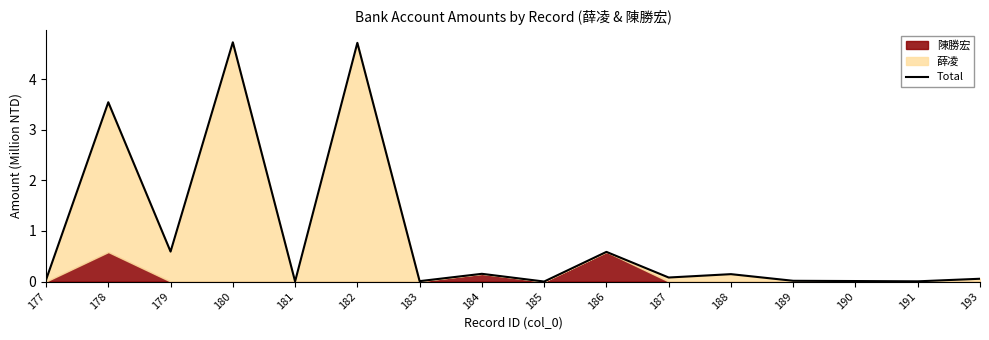

What is the value of the 4th point from the left?

4.7